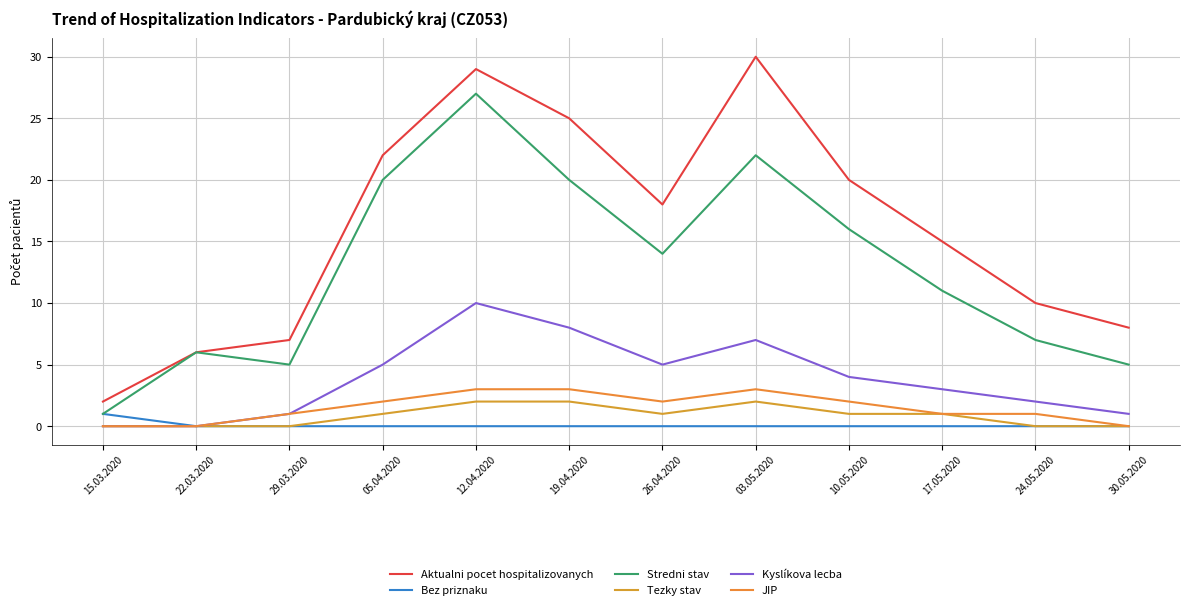

At which label is JIP closest to 1?

29.03.2020